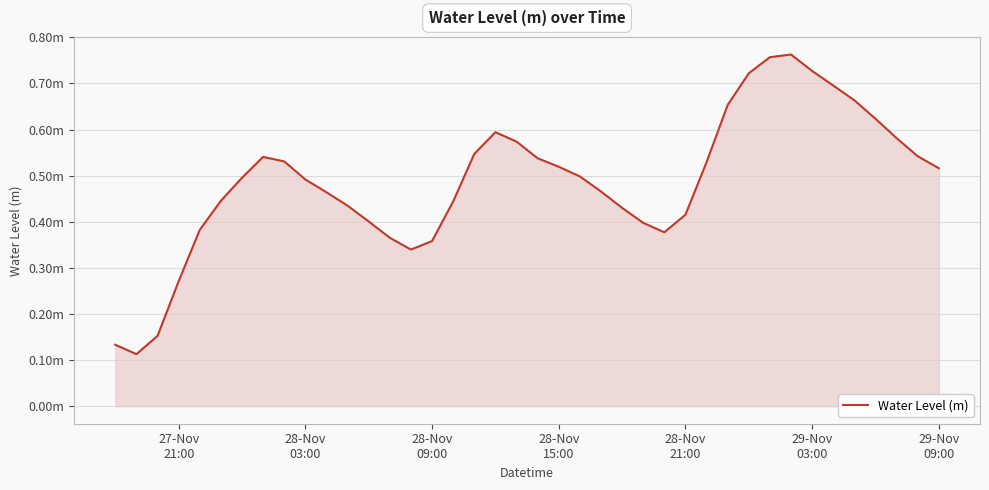

Does the chart display data point markers on the line(s)?

No